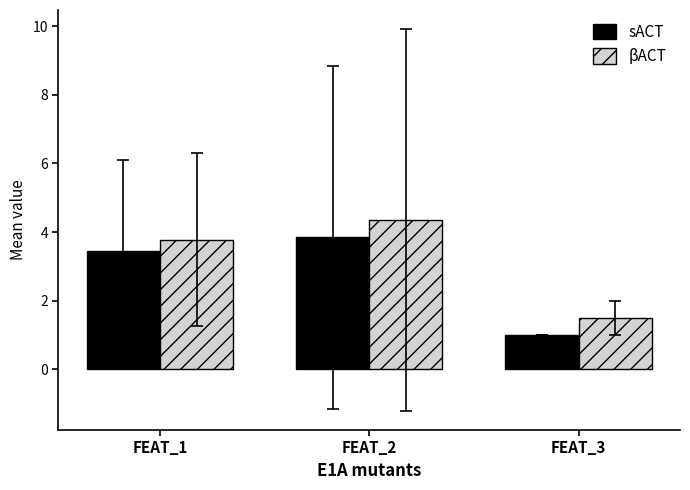

What are all the series names shown in the legend?

sACT, βACT